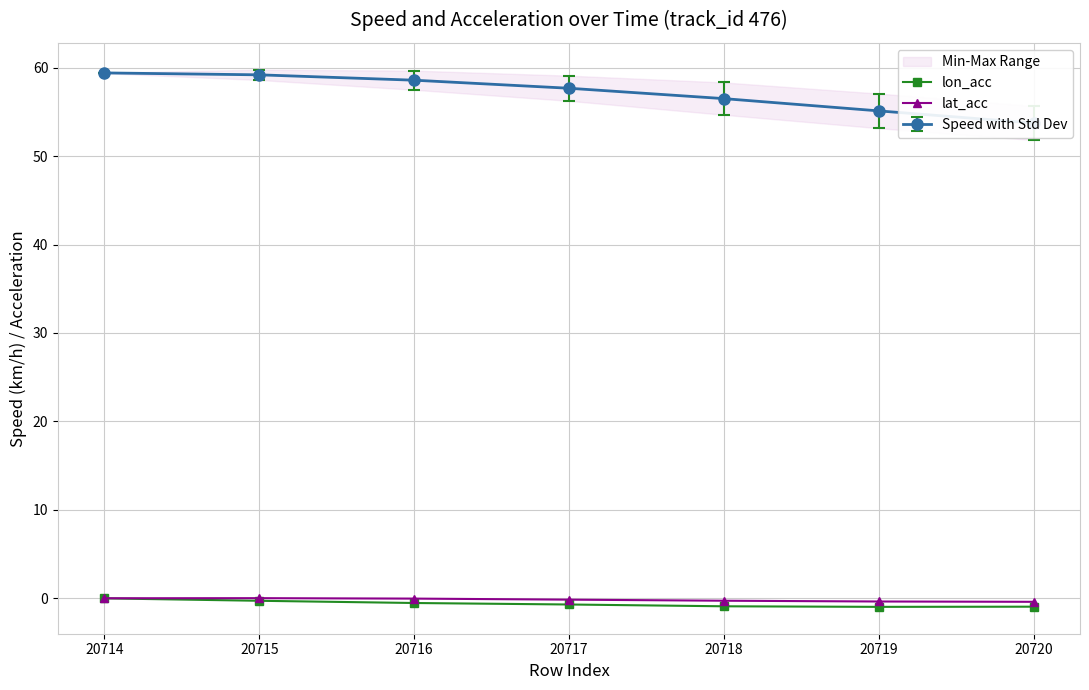

Between 20717 and 20718, which is larger?

20717